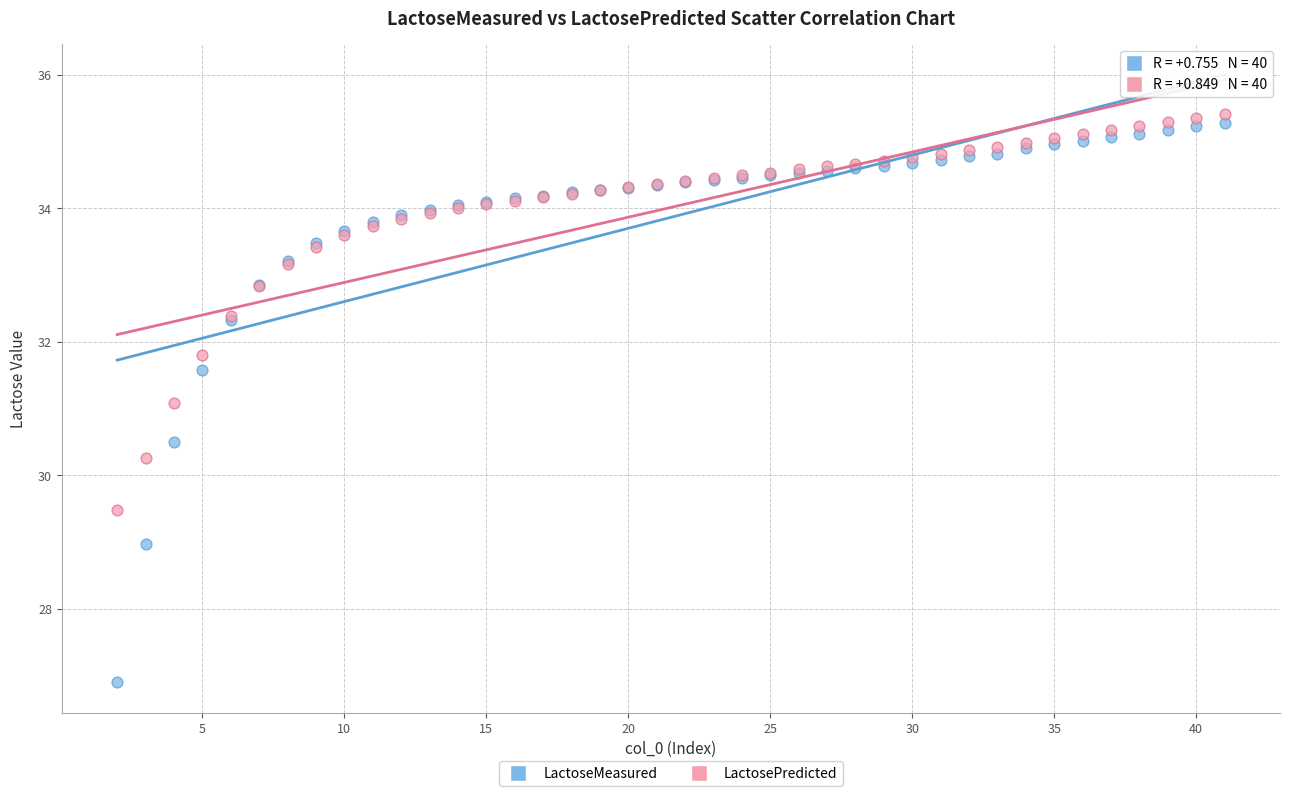

What is the X range (max minus min) for the scatter plot?

39.0